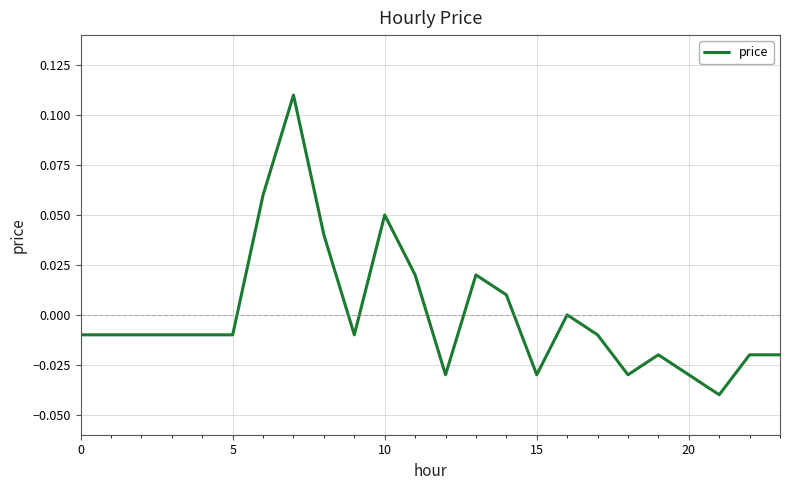

How many interior local valleys (lower than both neighbors) does the data have?

5